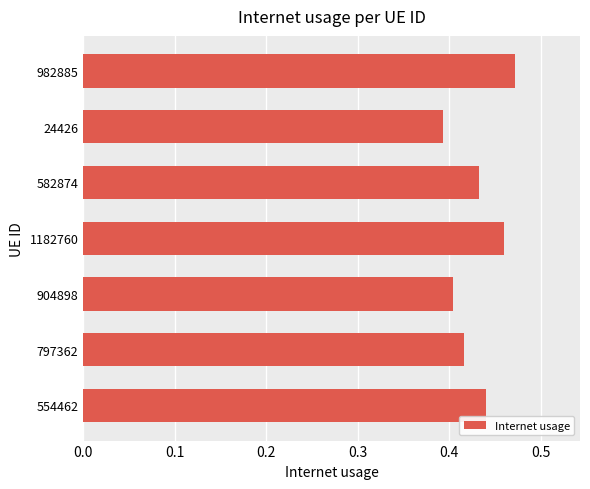

Are the bars horizontal?

Yes